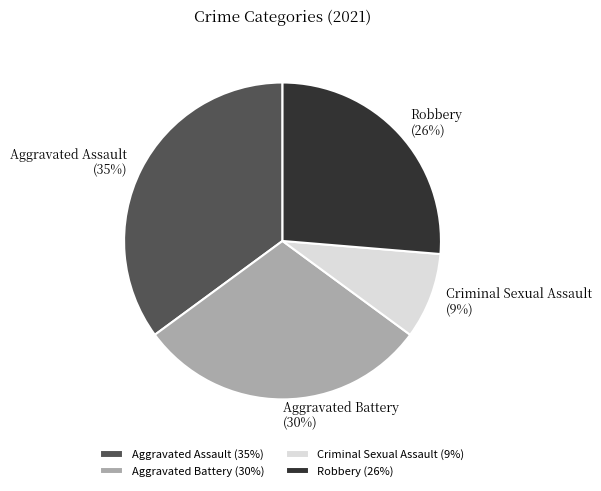

Is the sum of Robbery (26%) and Aggravated Battery (30%) greater than half?

Yes